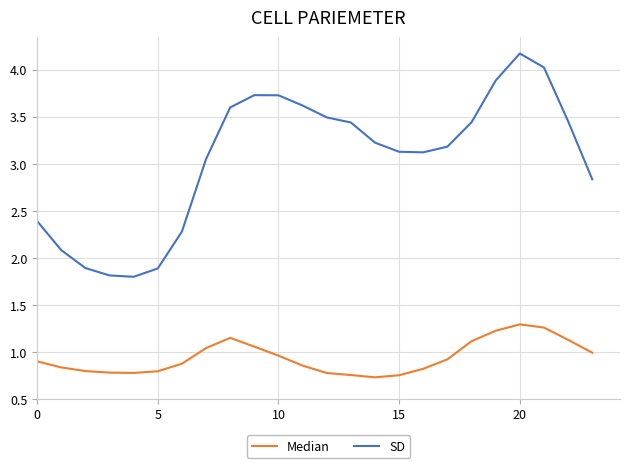

Which series has the largest range (max minus min)?

SD